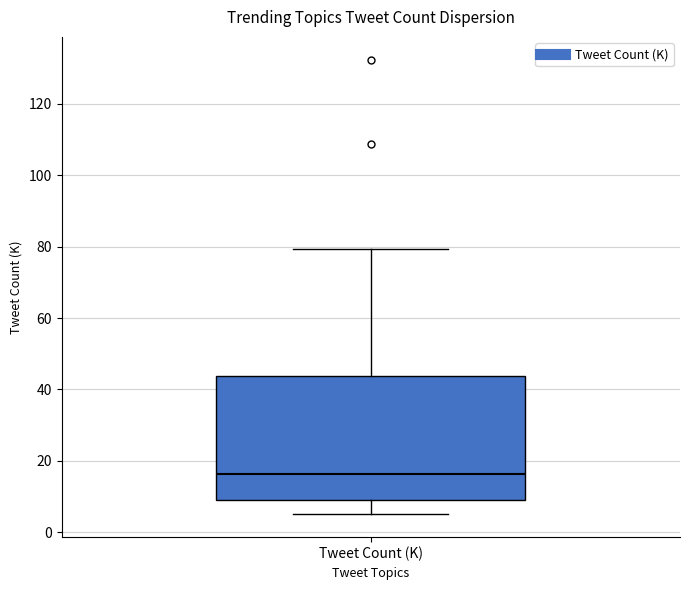

Transcribe this box plot: give where the median line is, the range the box spans, and where the two whiskers end, as read against the y-axis. The values are not printed on the chart, so give them approximately, as read against the axis.

median 16, box 10 to 44, whiskers 6 to 80